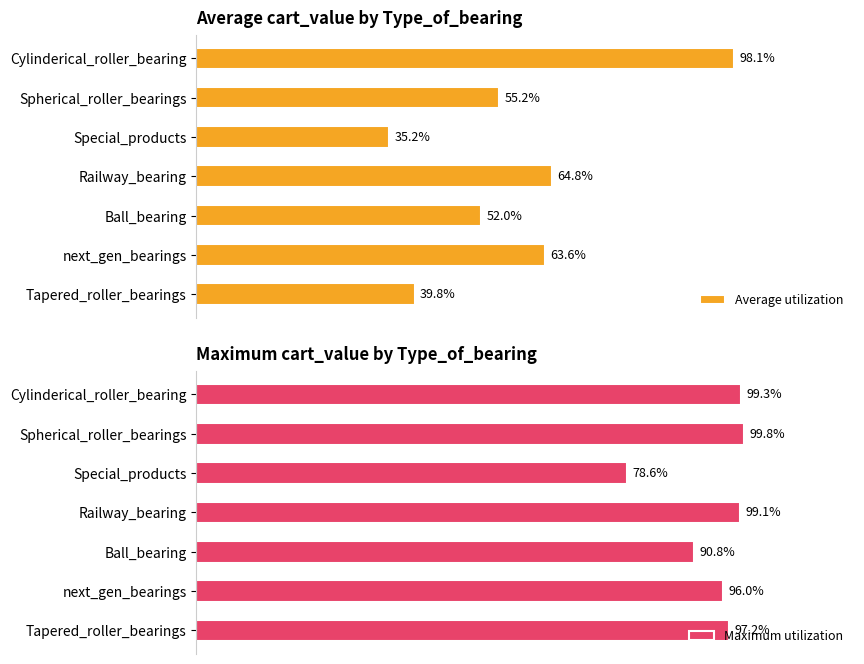

At which label is Average utilization closest to 66?

Railway_bearing